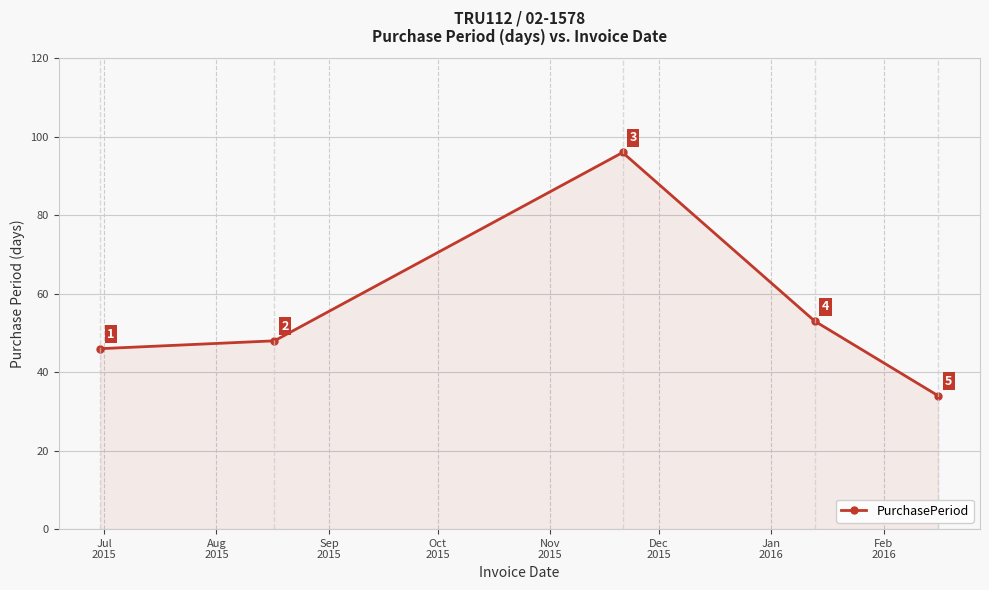

What is the maximum value shown in the chart?

96